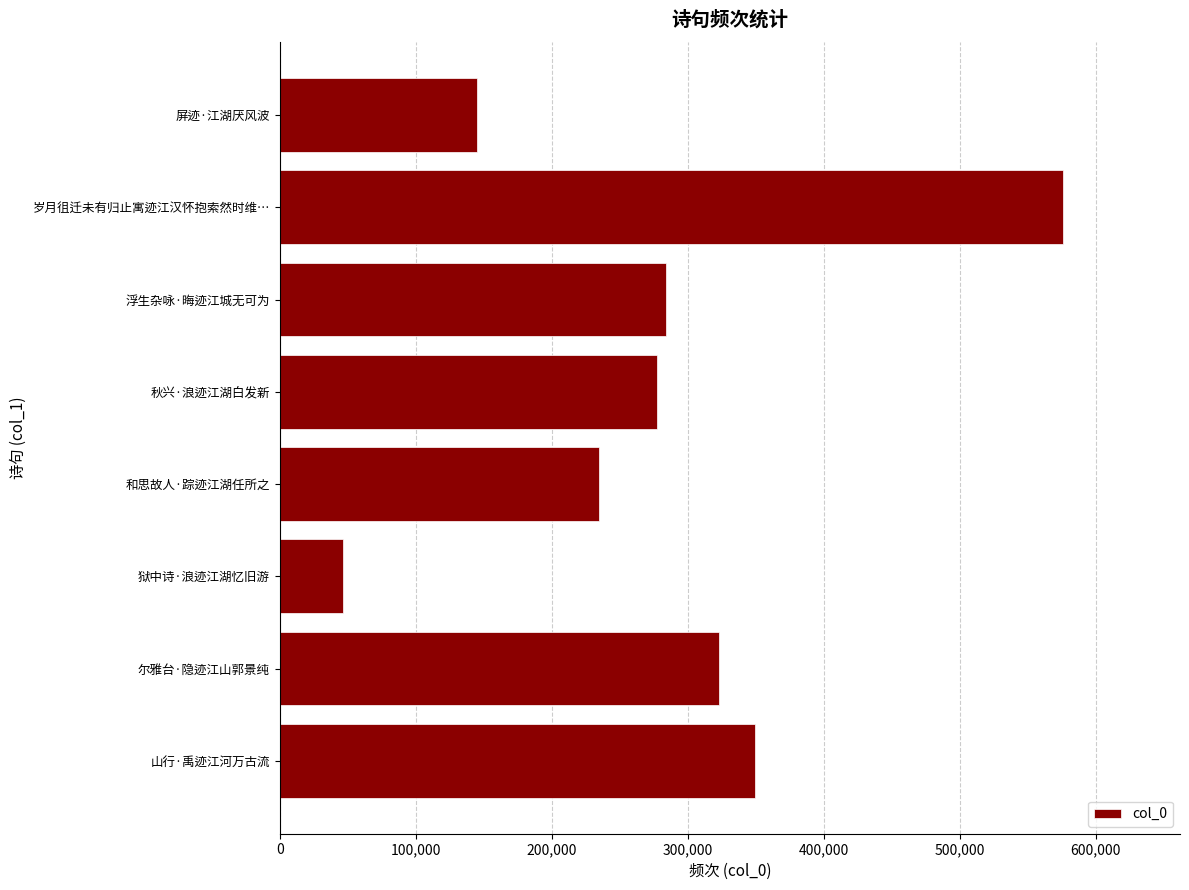

What is the value of the 4th bar from the top?

277240